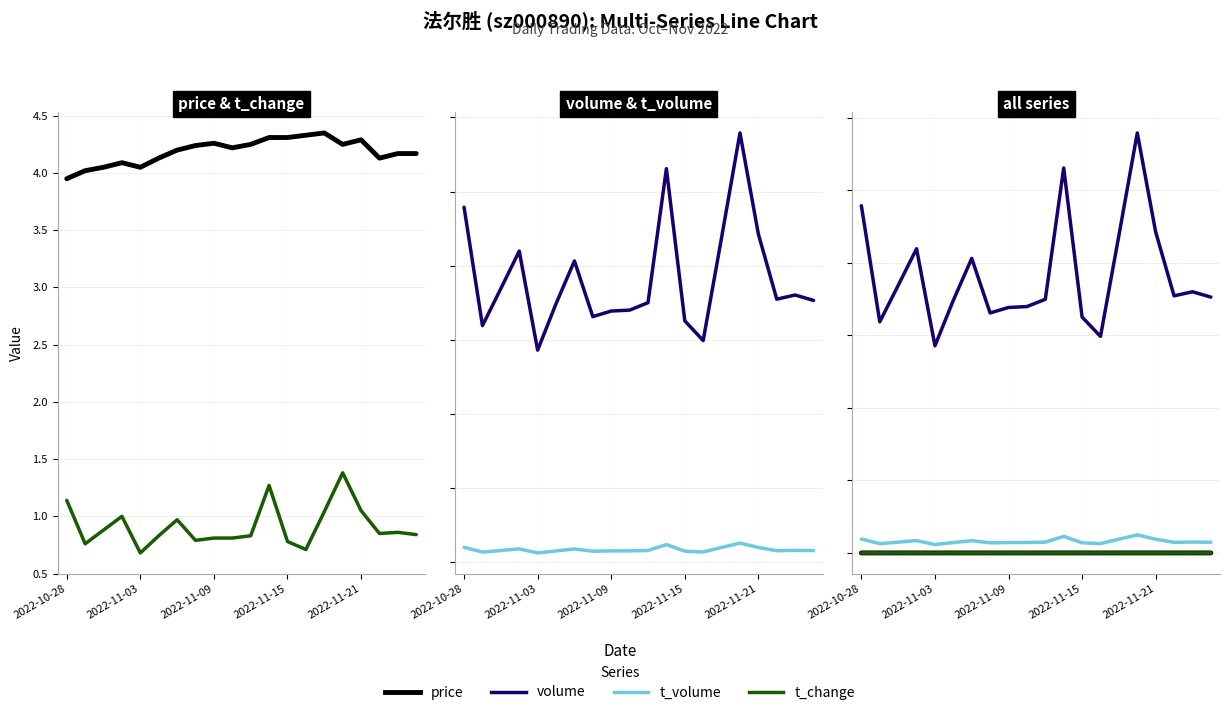

In volume, how many points are higher than both neighbors (excluding endpoints)?

5